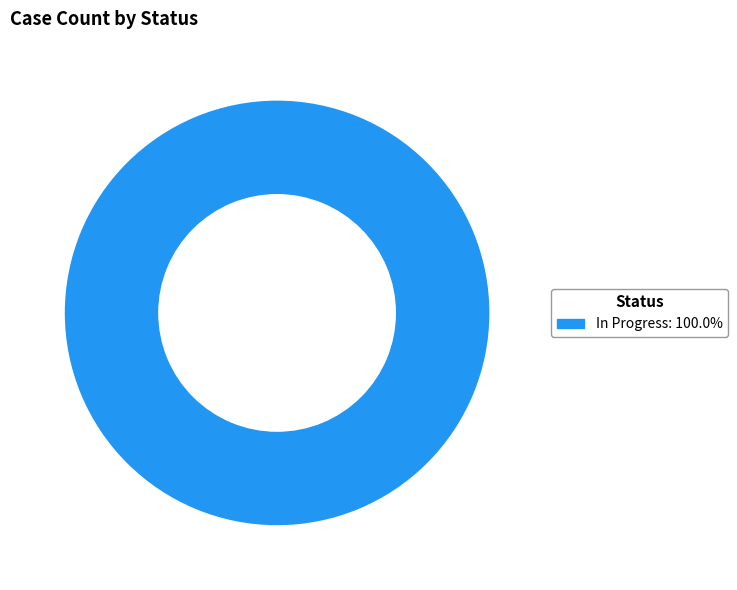

Does any single category account for the majority?

Yes